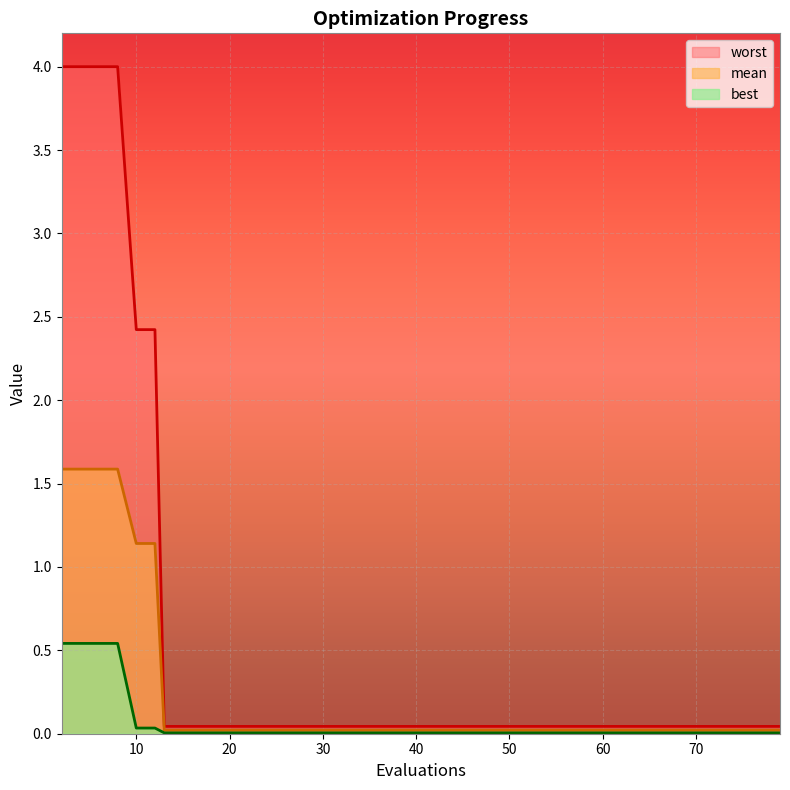

Reading left to right, what are all the values shown in this chart?

mean: 1.6	1.6	1.6	1.6	1.1	1.1	0.0	0.0	0.0	0.0	0.0	0.0	0.0	0.0	0.0
best: 0.5	0.5	0.5	0.5	0.0	0.0	0.0	0.0	0.0	0.0	0.0	0.0	0.0	0.0	0.0
worst: 4.0	4.0	4.0	4.0	2.4	2.4	0.0	0.0	0.0	0.0	0.0	0.0	0.0	0.0	0.0